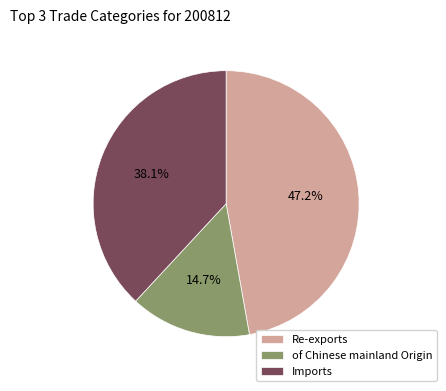

Does Imports account for over 50% of the chart?

No